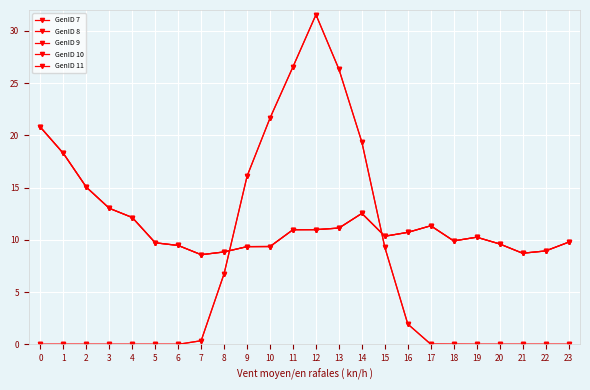

What is the value of the GenID 7 point at the 12th from the left?

26.6